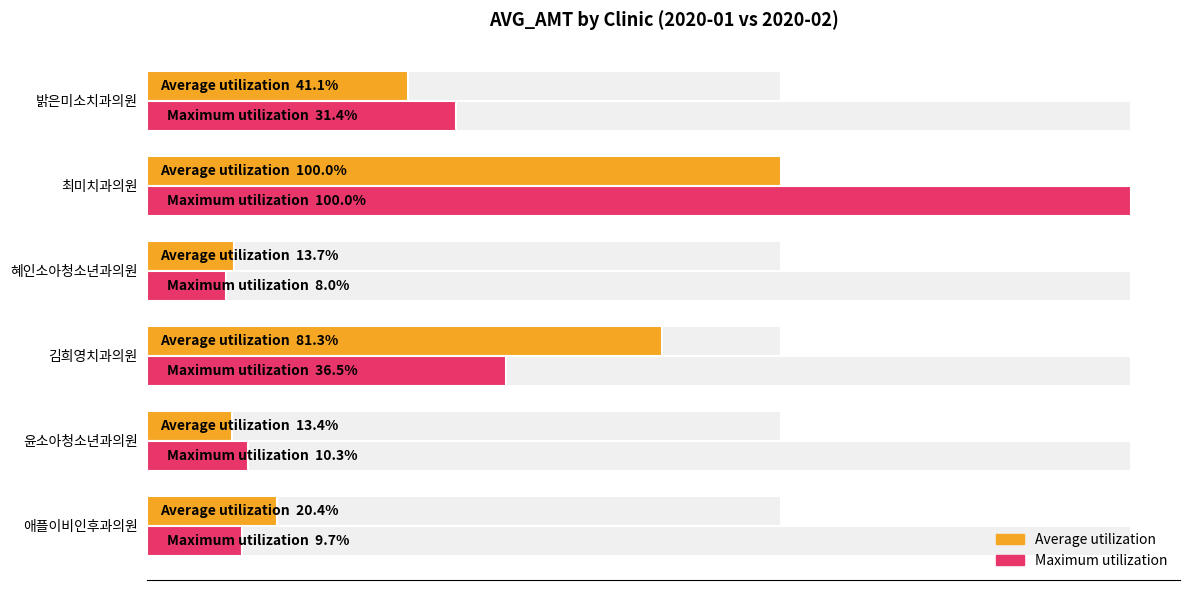

How many bars are there in each group?

2